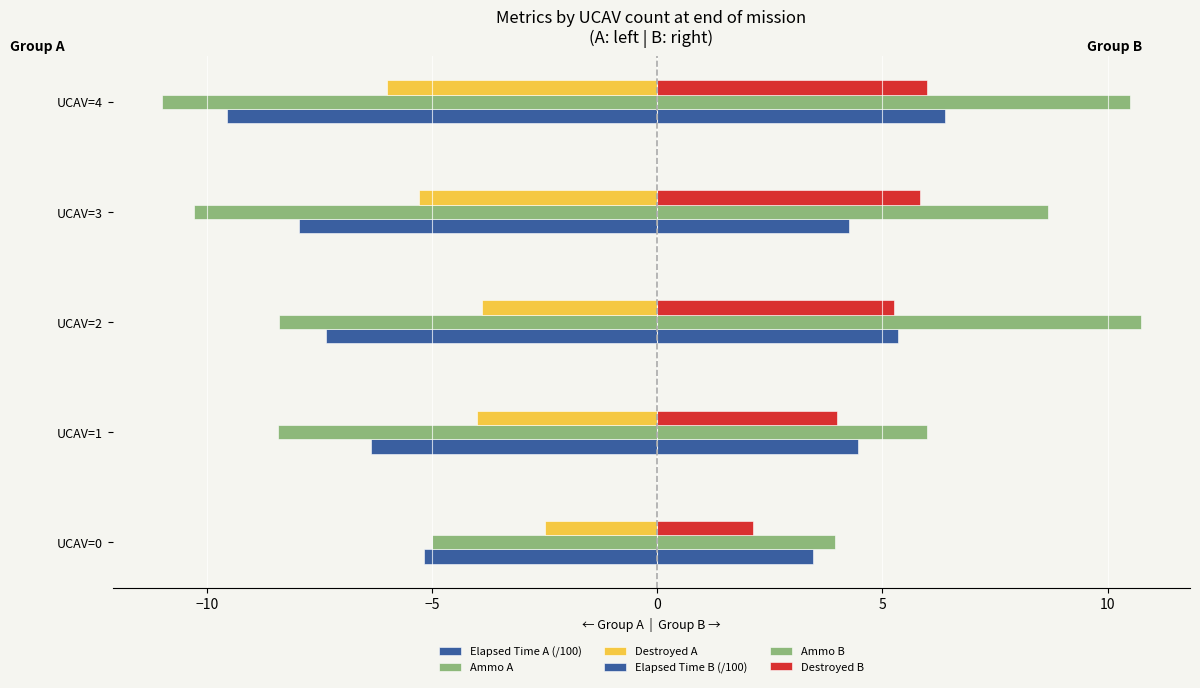

What is the difference between the maximum and minimum values in the Elapsed Time A (/100) series?

4.4